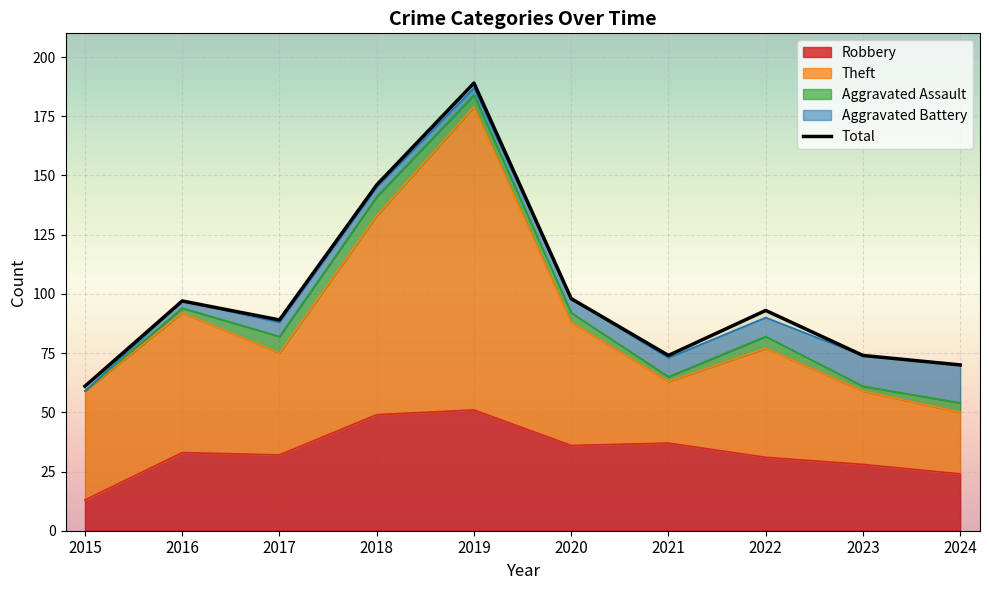

Approximately how many times larger is the value at 2024 compared to 2019?

0.4